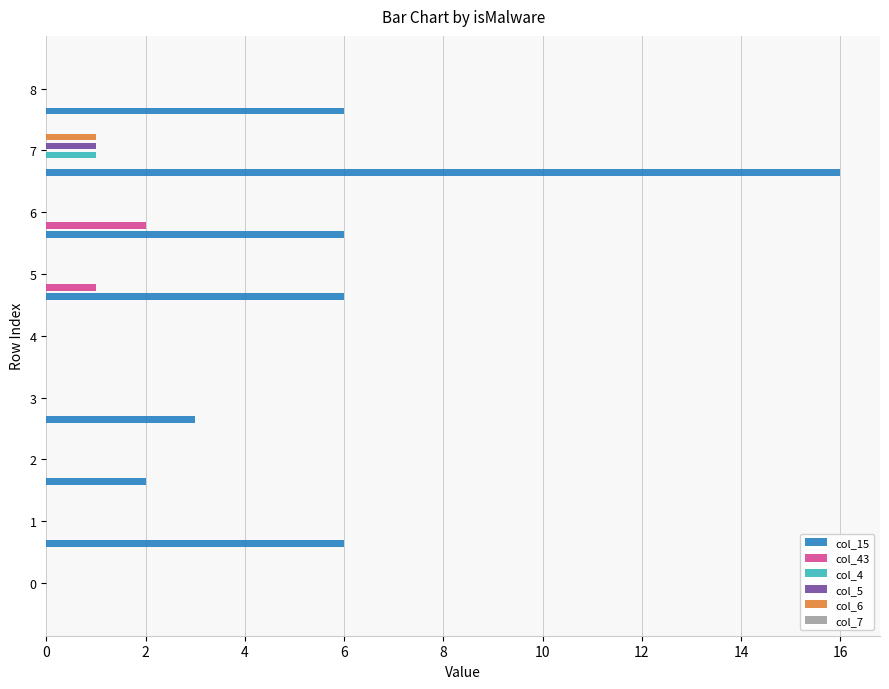

Count the col_5 values in the range 0 to 1.

9